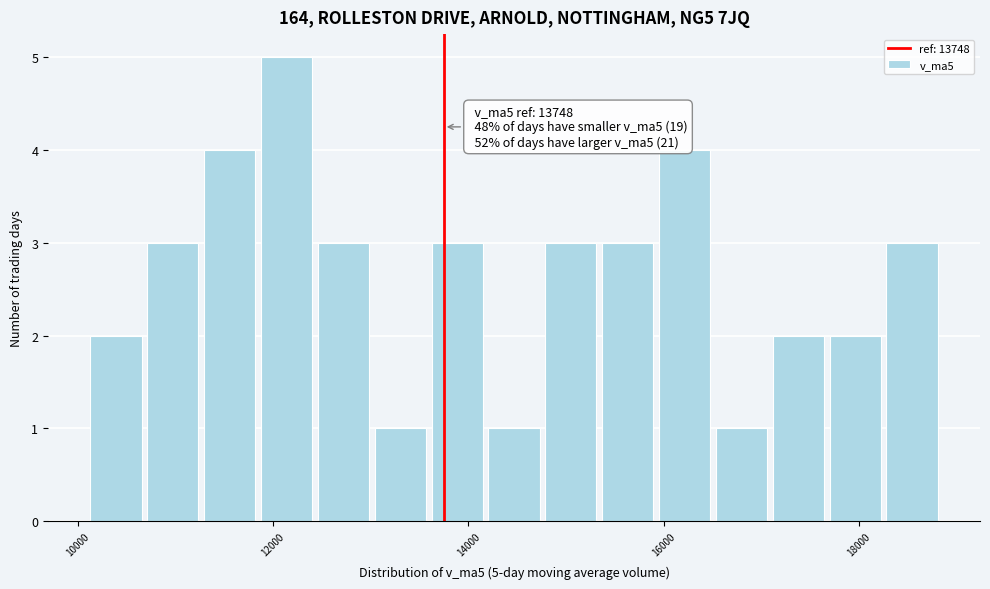

Around what value on the x-axis is the tallest bar? Give the approximate position of its centre, as read against the axis.

12200